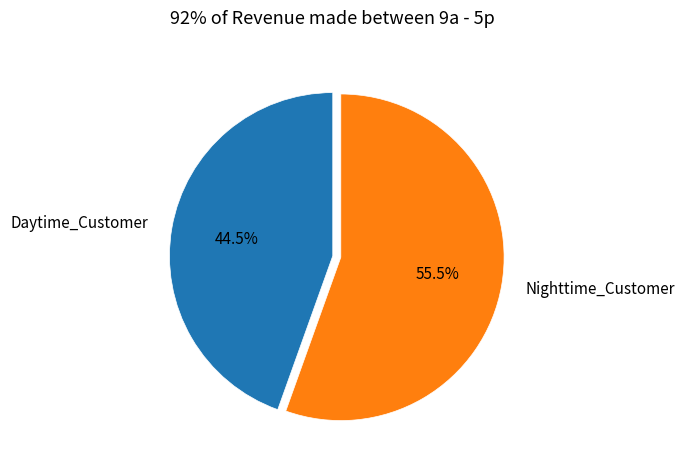

Is there a majority slice in this chart?

Yes